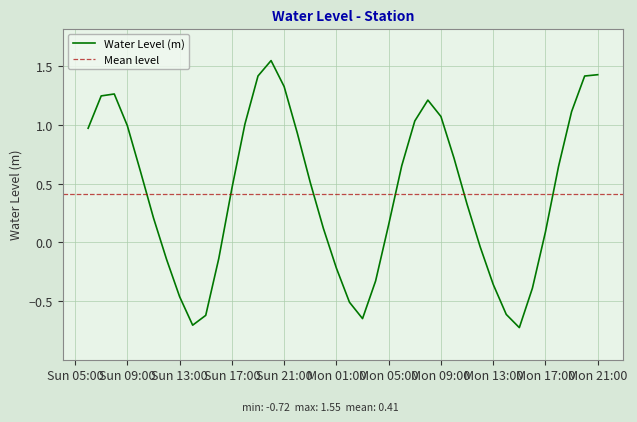

Reading left to right, list all the values displayed in this chart.

1.0	1.2	1.3	1.0	0.6	0.2	-0.1	-0.5	-0.7	-0.6	-0.1	0.5	1.0	1.4	1.5	1.3	0.9	0.5	0.1	-0.2	-0.5	-0.6	-0.3	0.2	0.7	1.0	1.2	1.1	0.7	0.3	-0.0	-0.4	-0.6	-0.7	-0.4	0.1	0.6	1.1	1.4	1.4